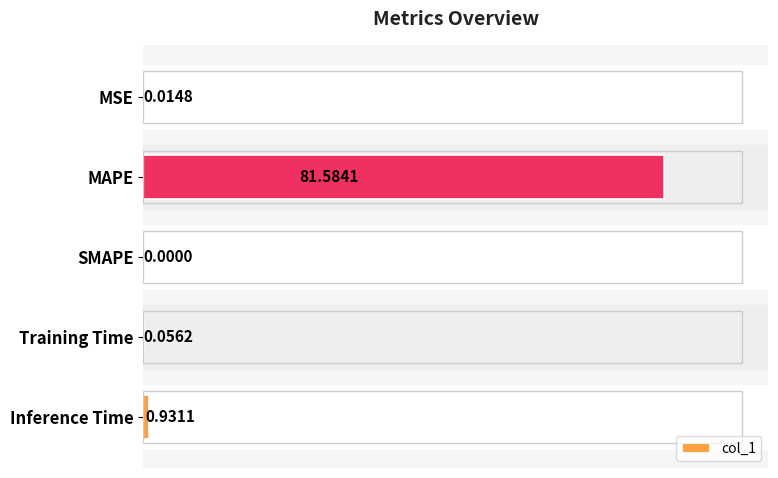

Which category has the highest value across all series?

MAPE